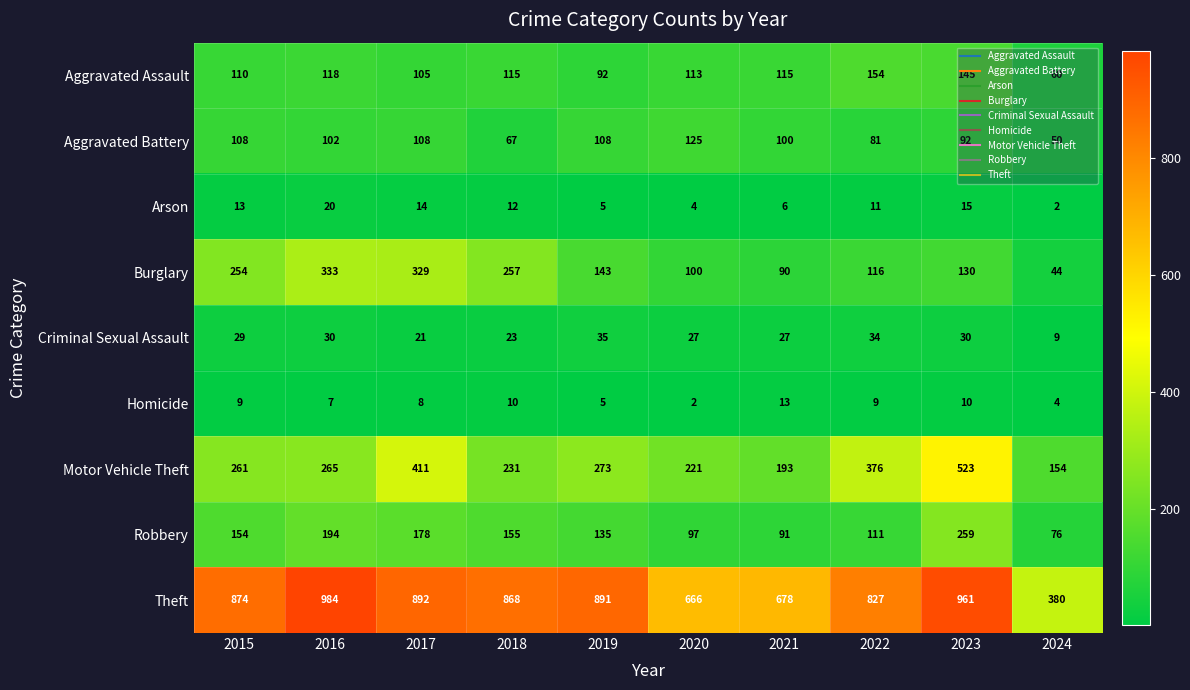

What is the approximate value of Theft at 2017, to the nearest 10?

890